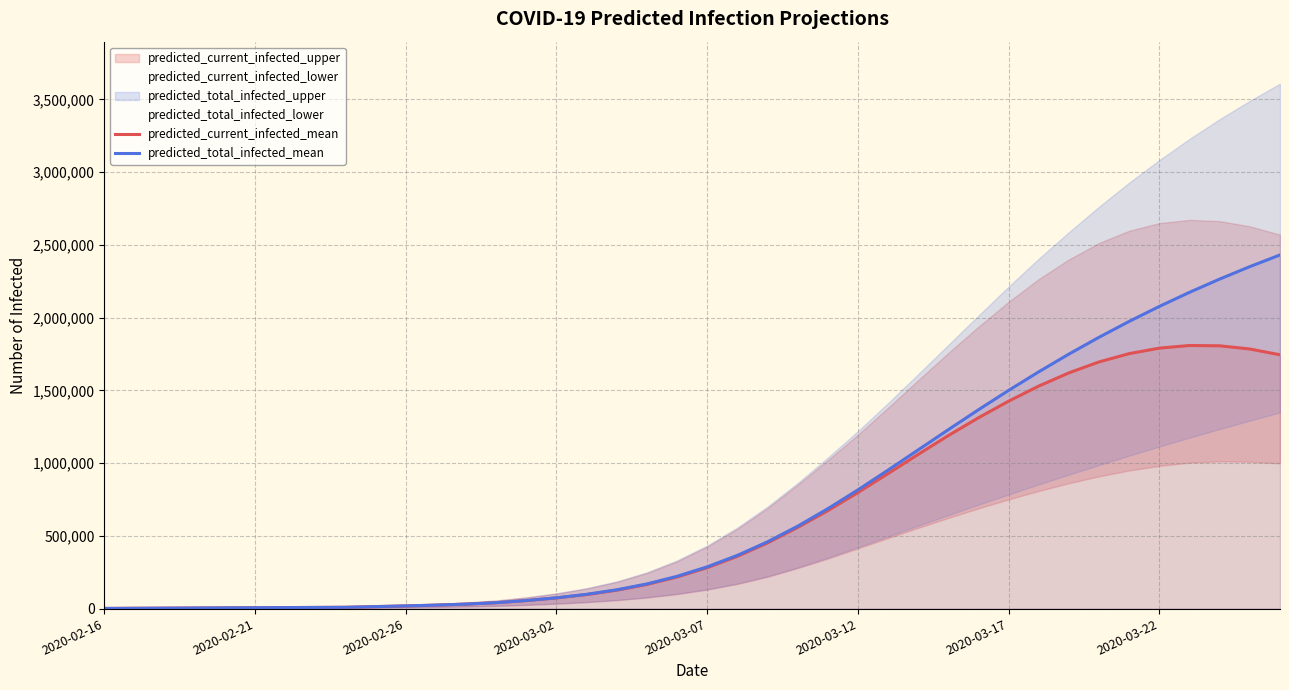

What is the difference between the predicted_total_infected_mean values at 2020-03-07 and 18?

164621